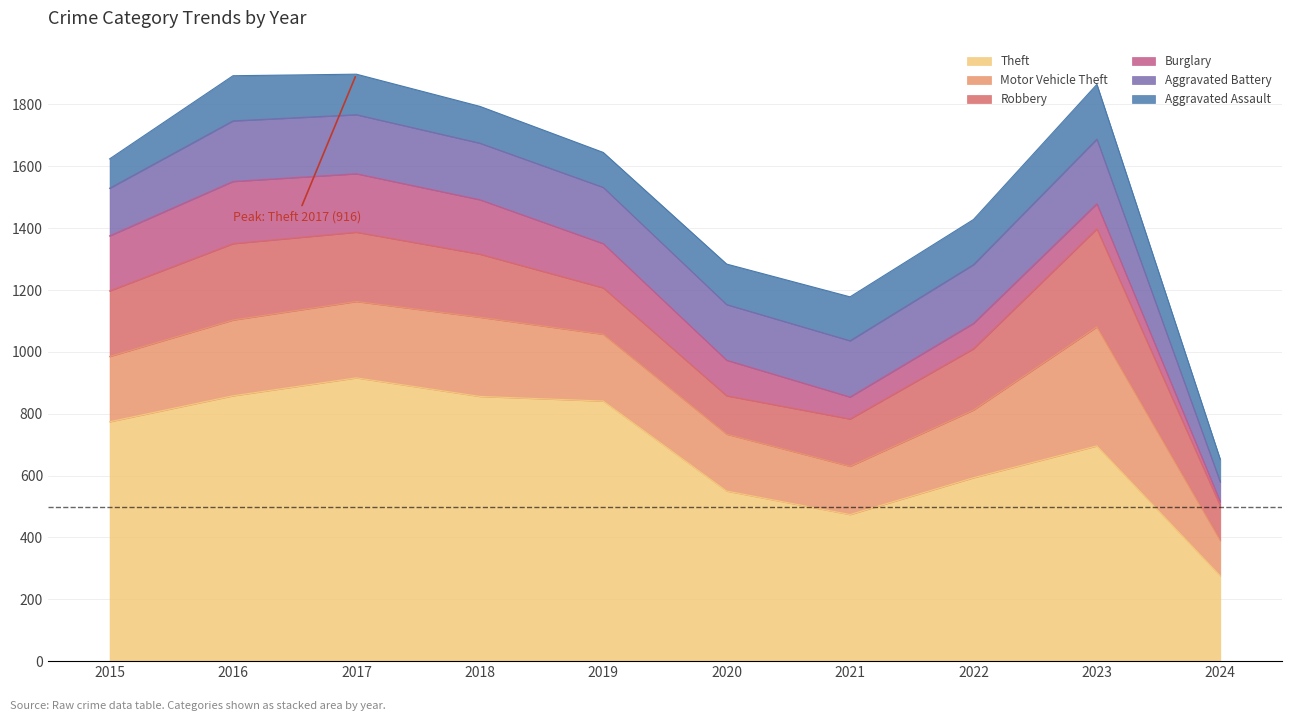

True or false: Robbery has a value of 124 at 2020.

True